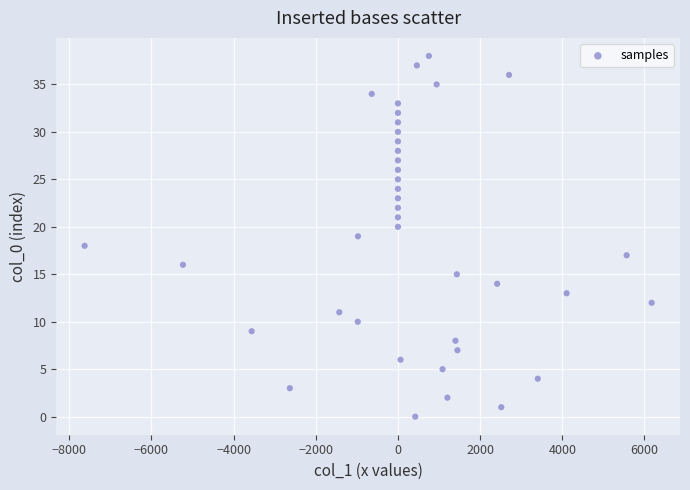

What is the range of Y values (max minus min)?

38